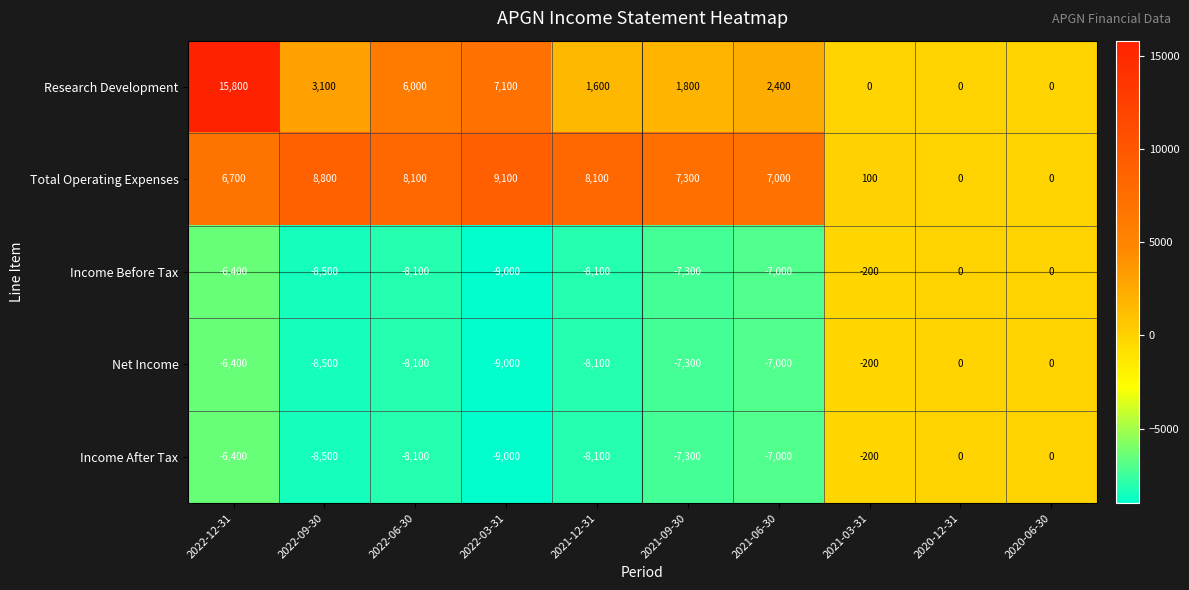

Which series has the largest total across all categories?

Total Operating Expenses